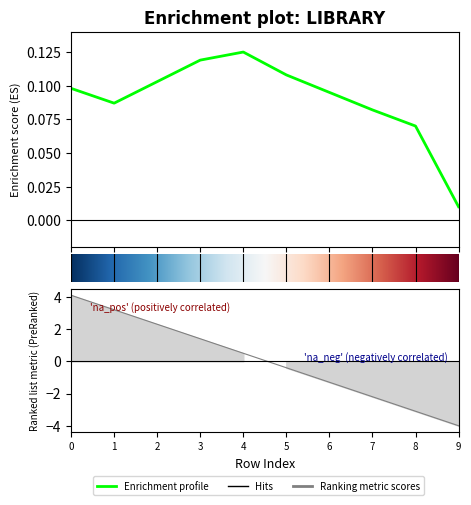

What is the total value across all series at 6?

-1.2